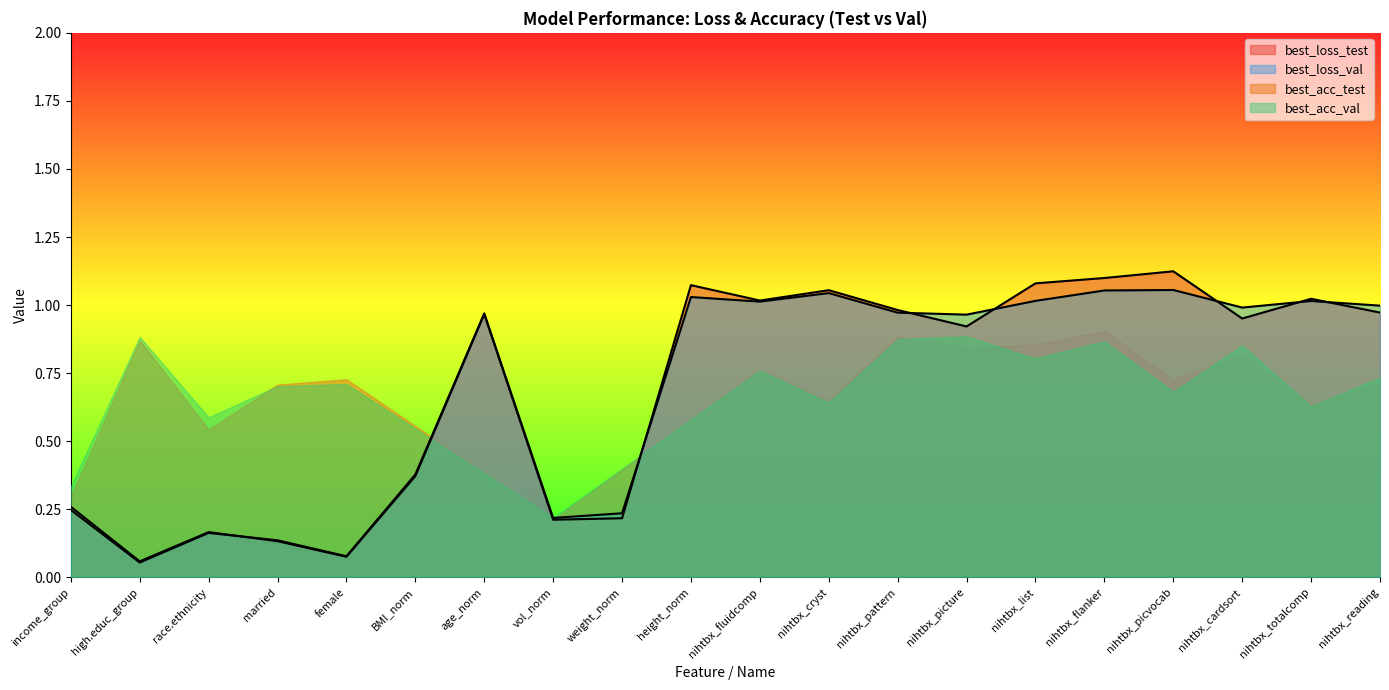

At how many categories does at least one series exceed 1?

7